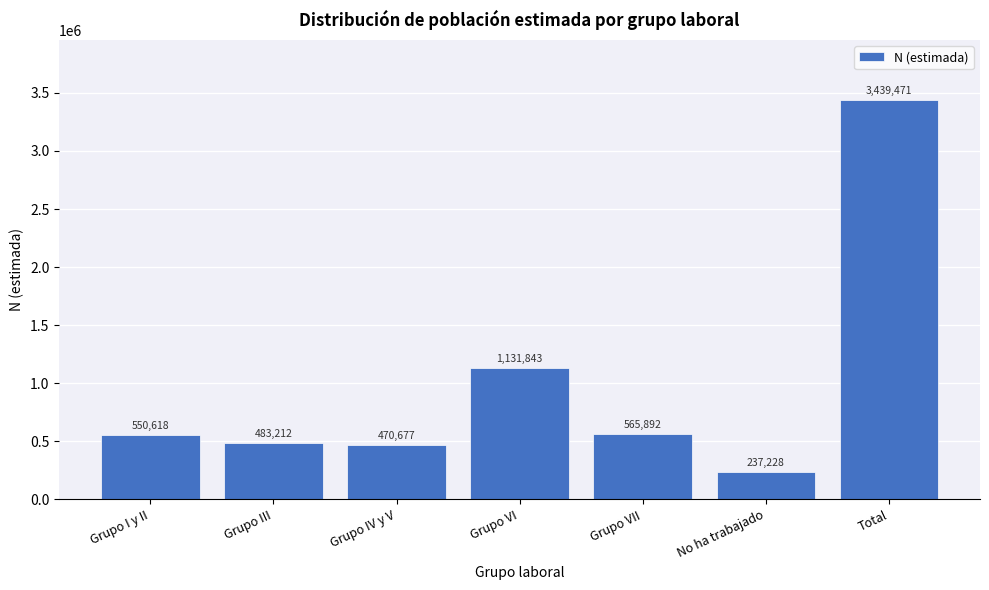

Reading right to left, what are all the values shown in this chart?

Total=3439471	No ha trabajado=237228	Grupo VII=565892	Grupo VI=1131843	Grupo IV y V=470677	Grupo III=483212	Grupo I y II=550618